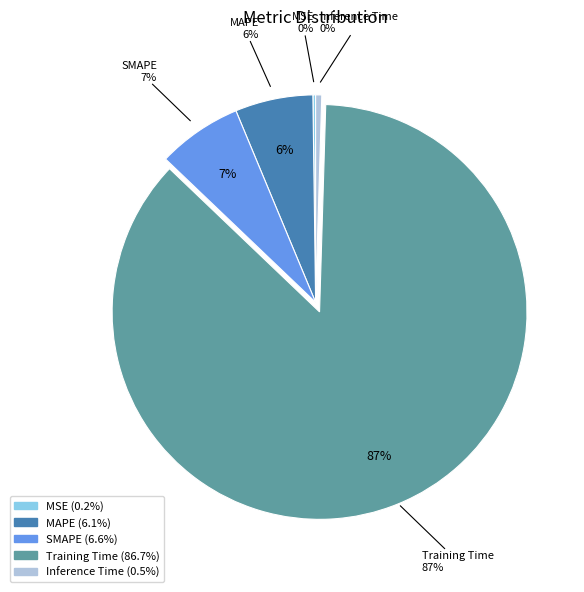

Does MAPE represent more than half of the total?

No